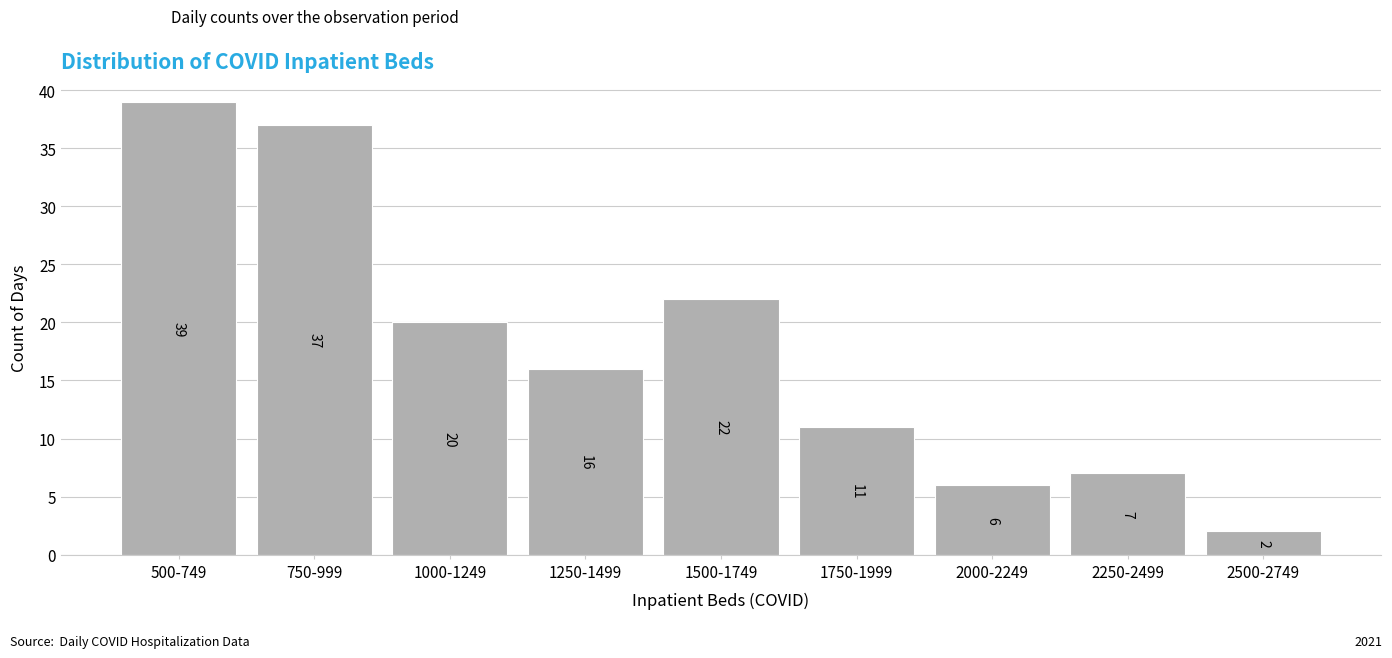

Reading left to right, extract all data points from this chart.

39	37	20	16	22	11	6	7	2